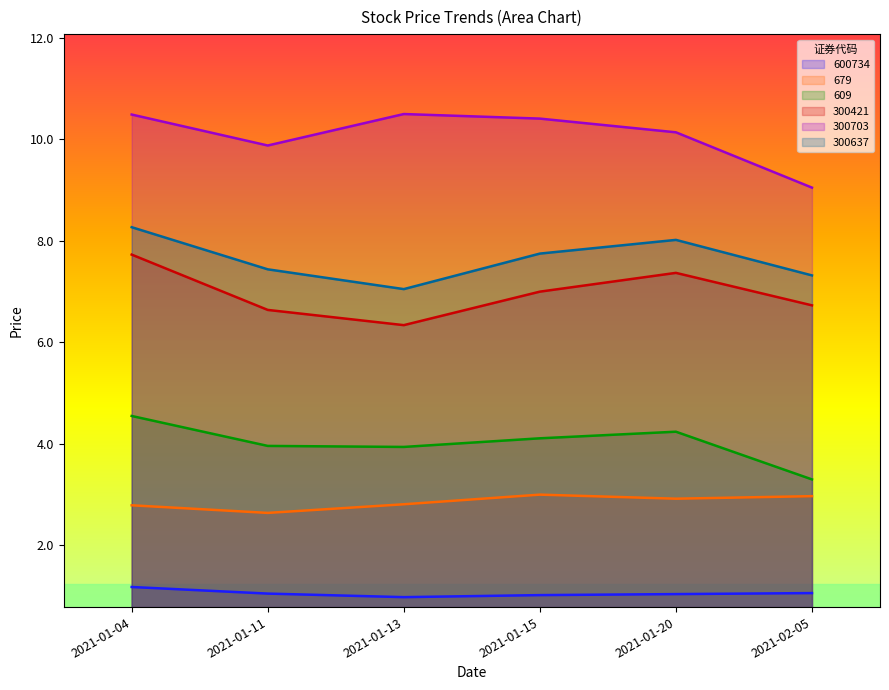

At which label does 609 reach its peak?

2021-01-04